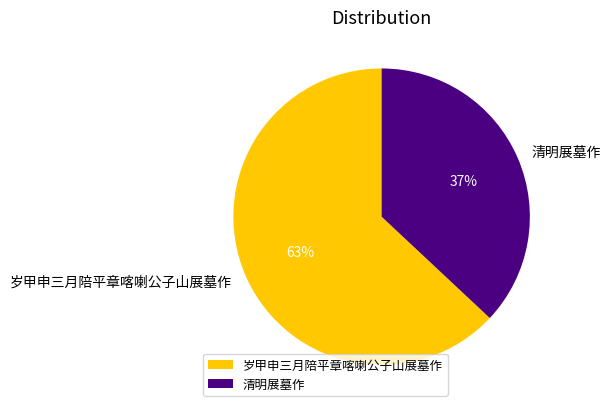

True or false: 岁甲申三月陪平章喀喇公子山展墓作 accounts for 63% of the total.

True